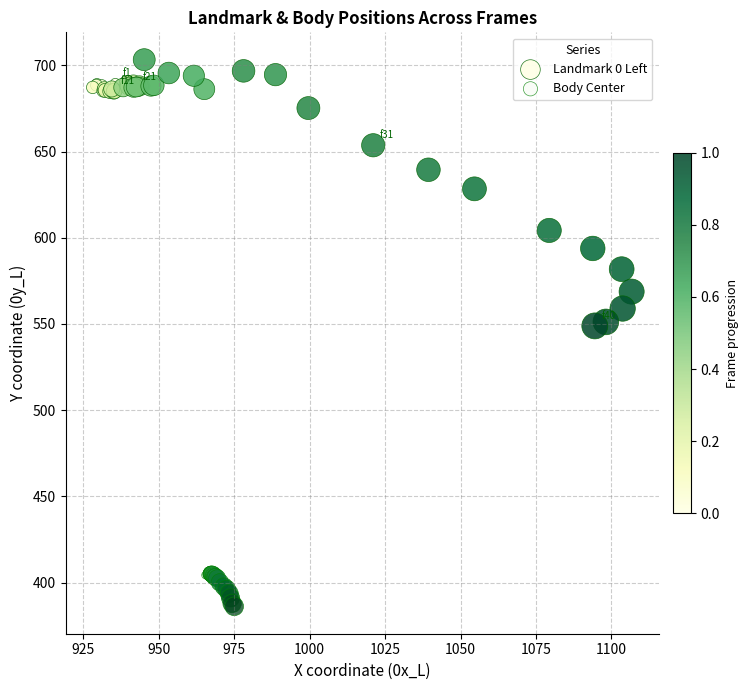

What are all the series names shown in the legend?

Landmark 0 Left, Body Center